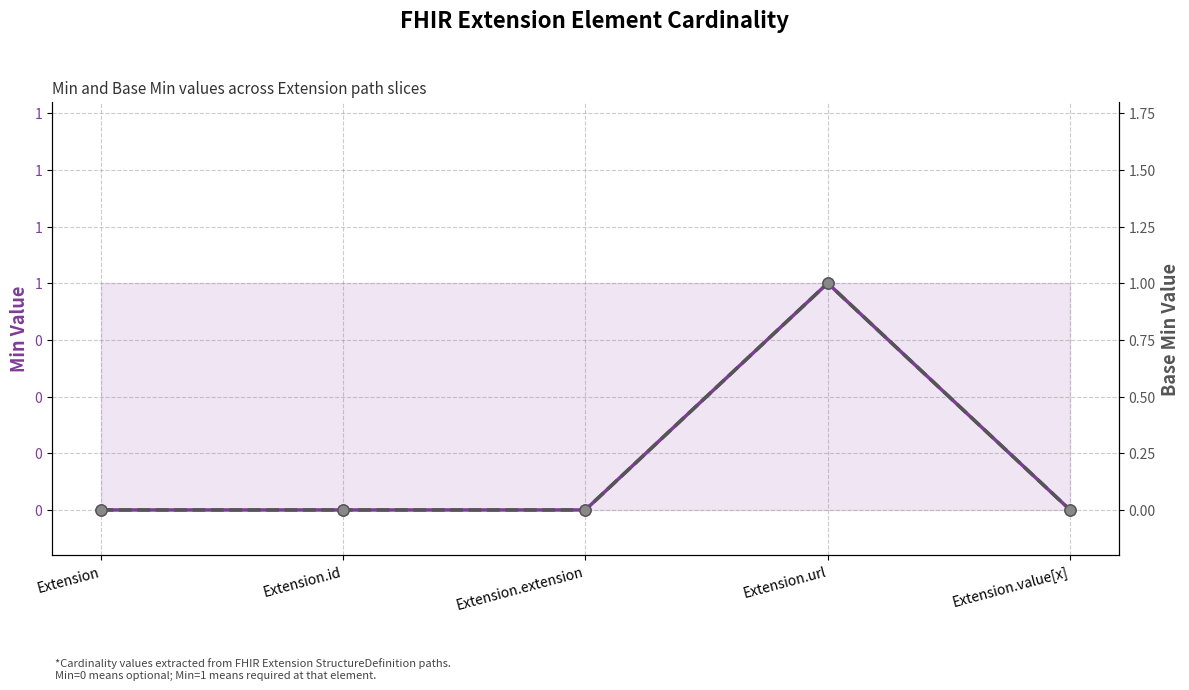

How many Base Min values are between 0 and 1?

5